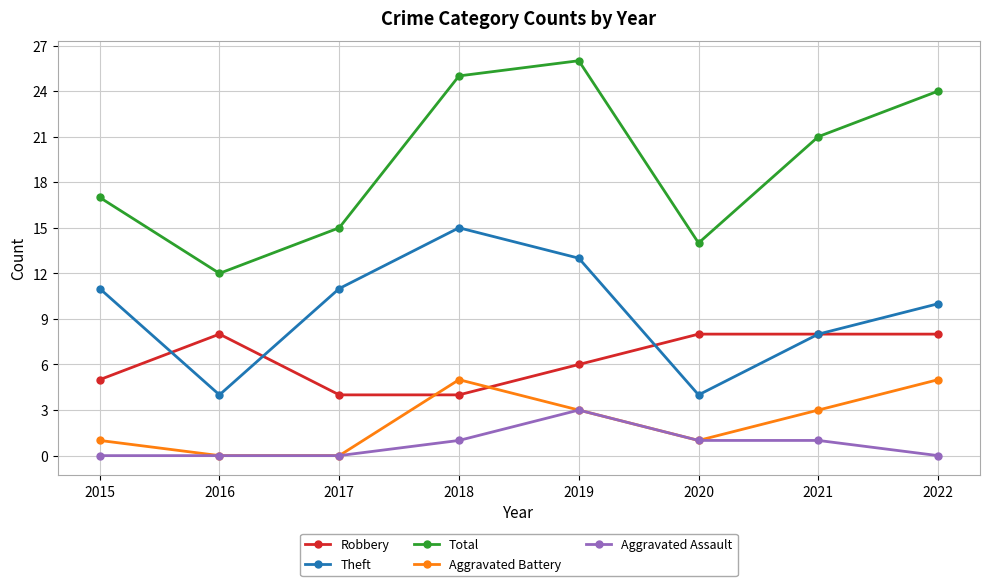

What is the difference between the highest and lowest values at 2015?

17